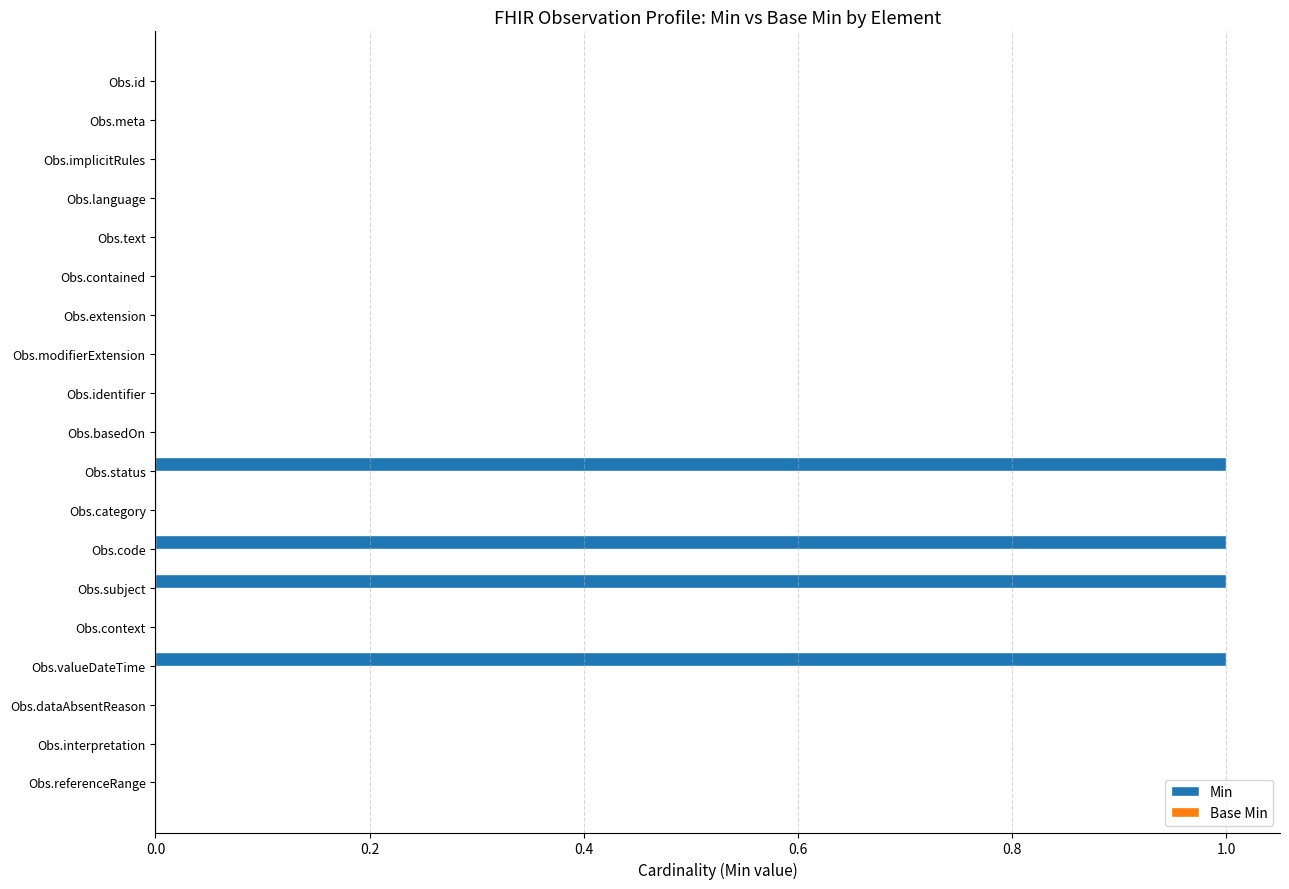

Between Obs.text and Obs.status, which is larger?

Obs.status